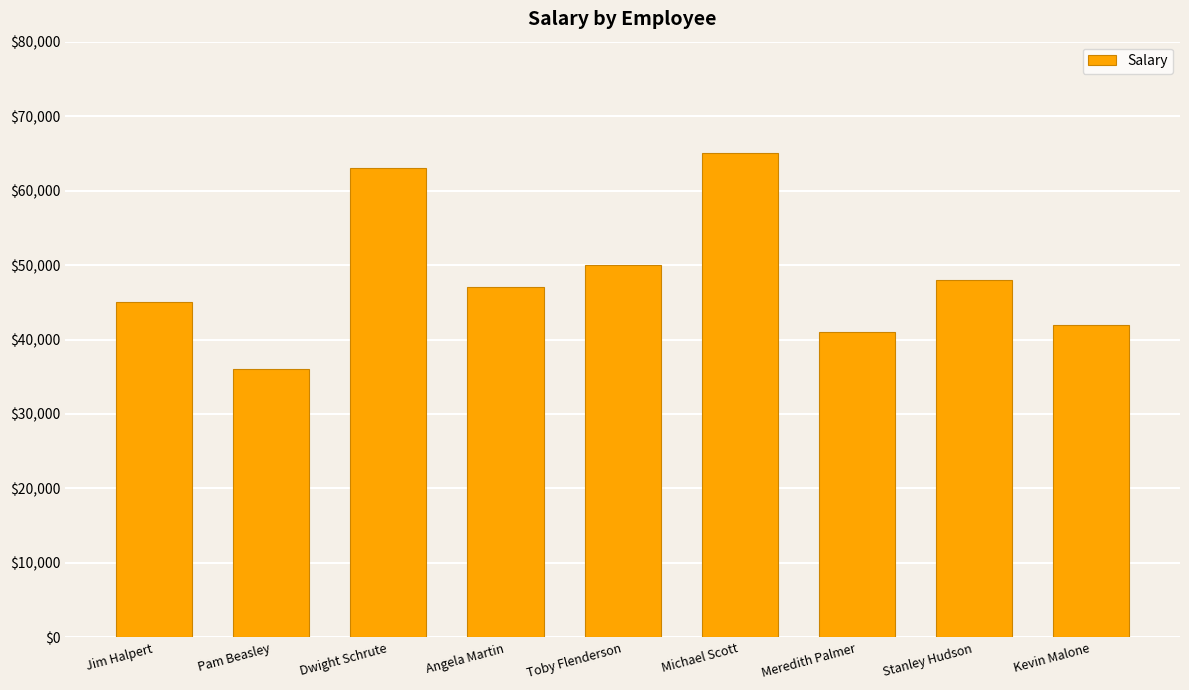

Are the bars horizontal?

No